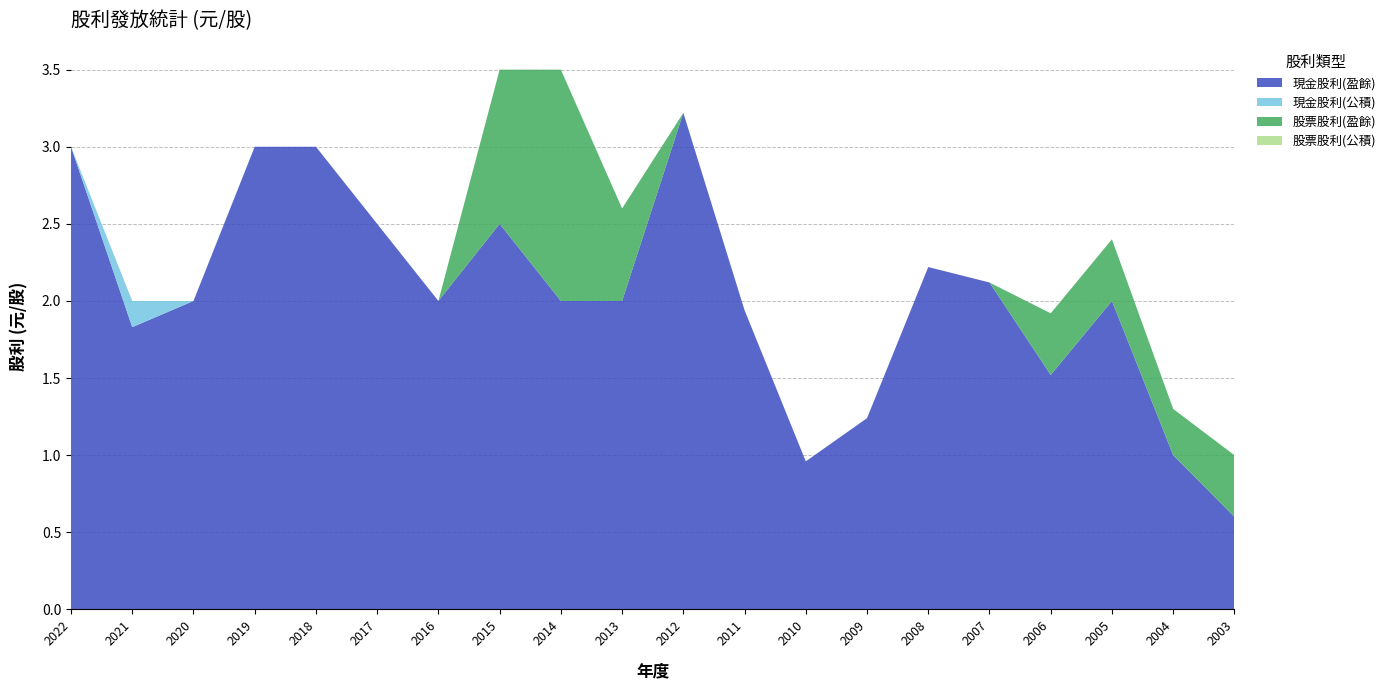

Reading left to right, transcribe all the data shown in this chart.

現金股利(盈餘): 2022=3.0	2021=1.8	2020=2.0	2019=3.0	2018=3.0	2017=2.5	2016=2.0	2015=2.5	2014=2.0	2013=2.0	2012=3.2	2011=1.9	2010=1.0	2009=1.2	2008=2.2	2007=2.1	2006=1.5	2005=2.0	2004=1.0	2003=0.6
現金股利(公積): 2022=0.0	2021=0.2	2020=0.0	2019=0.0	2018=0.0	2017=0.0	2016=0.0	2015=0.0	2014=0.0	2013=0.0	2012=0.0	2011=0.0	2010=0.0	2009=0.0	2008=0.0	2007=0.0	2006=0.0	2005=0.0	2004=0.0	2003=0.0
股票股利(盈餘): 2022=0.0	2021=0.0	2020=0.0	2019=0.0	2018=0.0	2017=0.0	2016=0.0	2015=1.0	2014=1.5	2013=0.6	2012=0.0	2011=0.0	2010=0.0	2009=0.0	2008=0.0	2007=0.0	2006=0.4	2005=0.4	2004=0.3	2003=0.4
股票股利(公積): 2022=0.0	2021=0.0	2020=0.0	2019=0.0	2018=0.0	2017=0.0	2016=0.0	2015=0.0	2014=0.0	2013=0.0	2012=0.0	2011=0.0	2010=0.0	2009=0.0	2008=0.0	2007=0.0	2006=0.0	2005=0.0	2004=0.0	2003=0.0